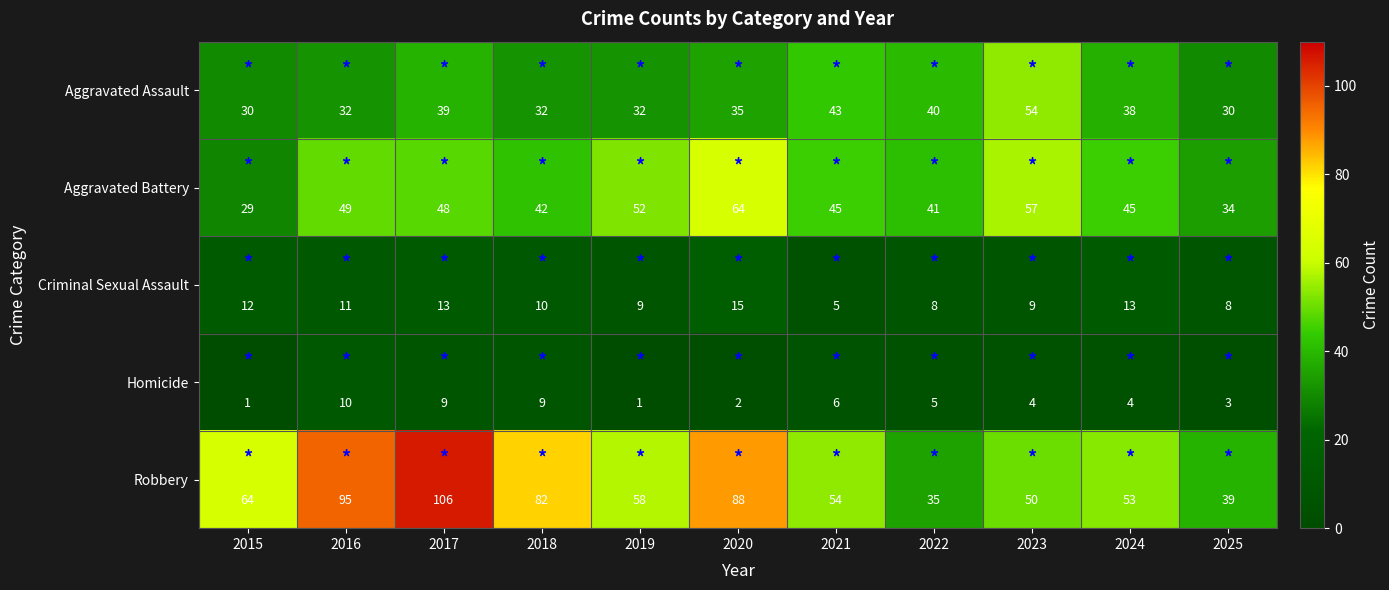

What is the maximum value shown in the chart?

106